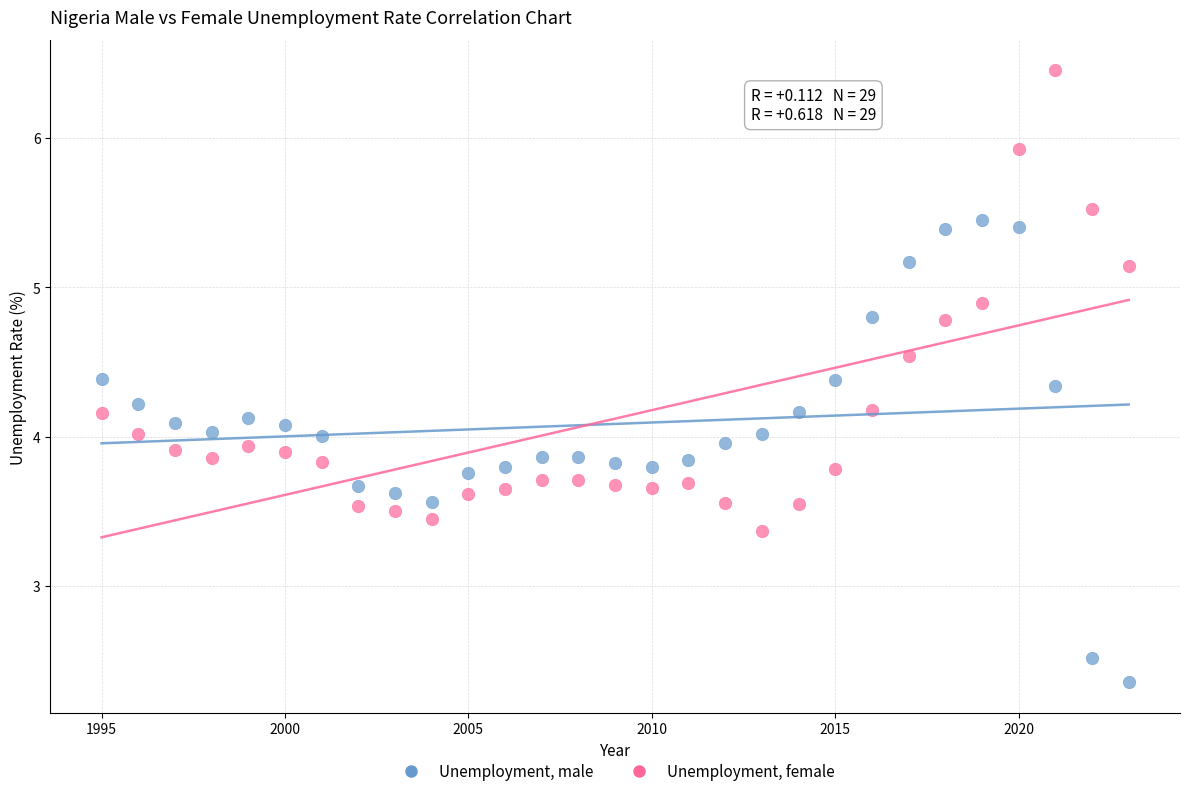

What is the X range (max minus min) for the scatter plot?

28.0